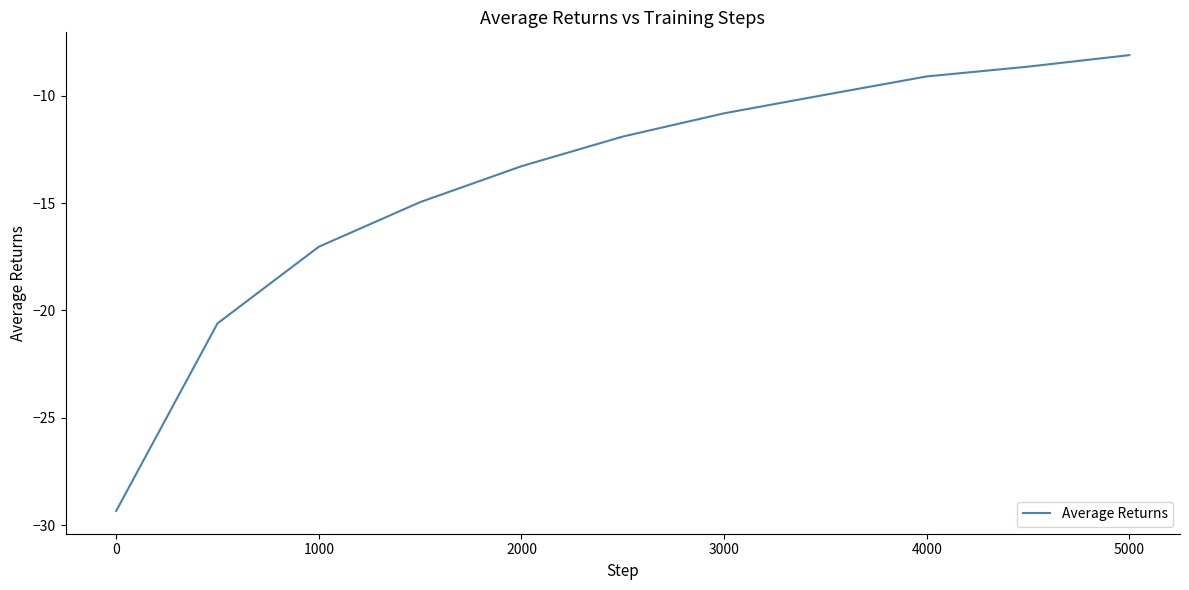

What is the minimum value shown in the chart?

-29.3